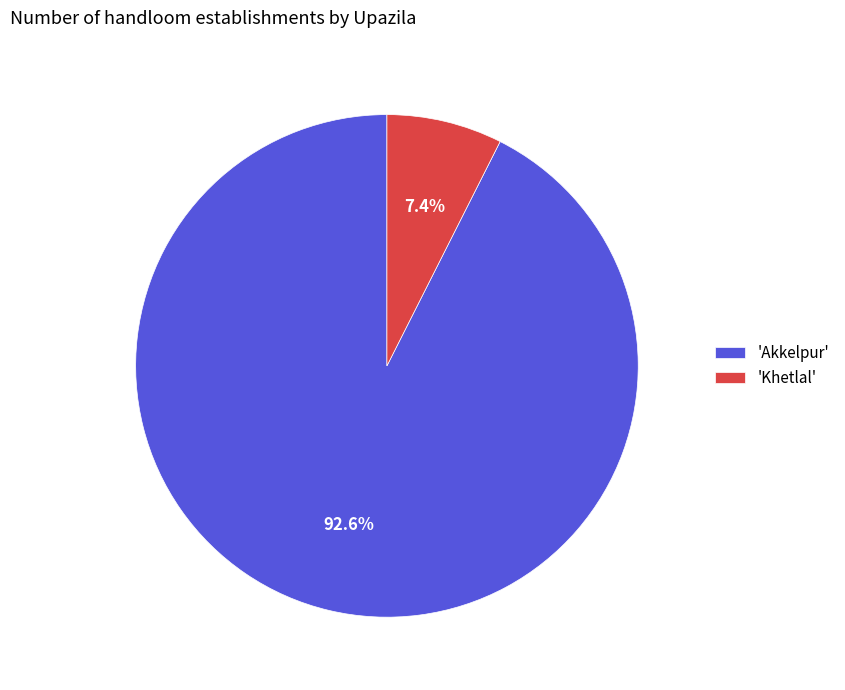

Does 'Akkelpur' account for over 50% of the chart?

Yes